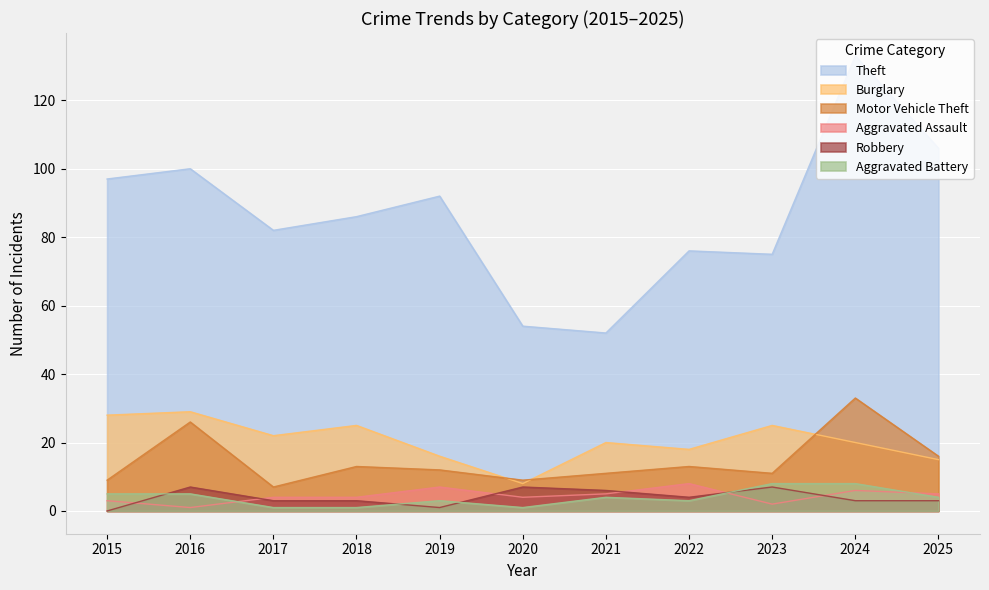

What is the difference between the maximum and second lowest values in the Robbery series?

6